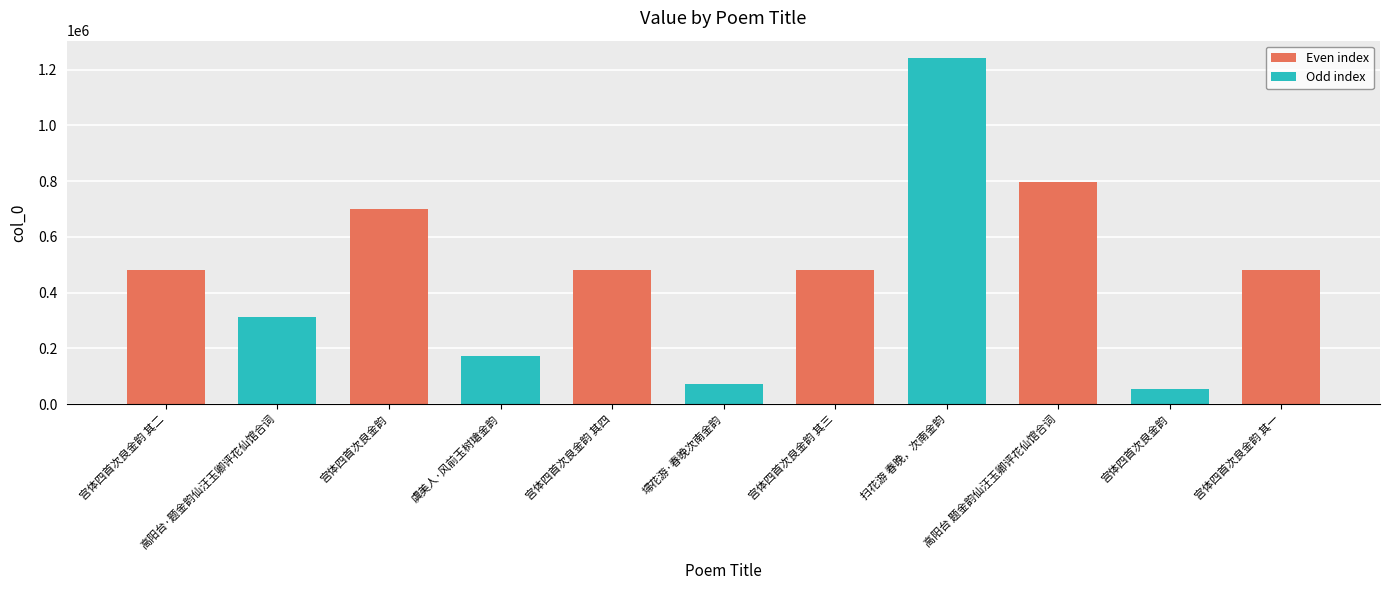

List the labels in order of value, largest first.

扫花游 春晚，次南金韵, 高阳台 题金韵仙汪玉卿评花仙馆合词, 宫体四首次良金韵, 宫体四首次良金韵 其四, 宫体四首次良金韵 其三, 宫体四首次良金韵 其二, 宫体四首次良金韵 其一, 高阳台·题金韵仙汪玉卿评花仙馆合词, 虞美人·风前玉树瑲金韵, 埽花游·春晚次南金韵, 宫体四首次良金韵